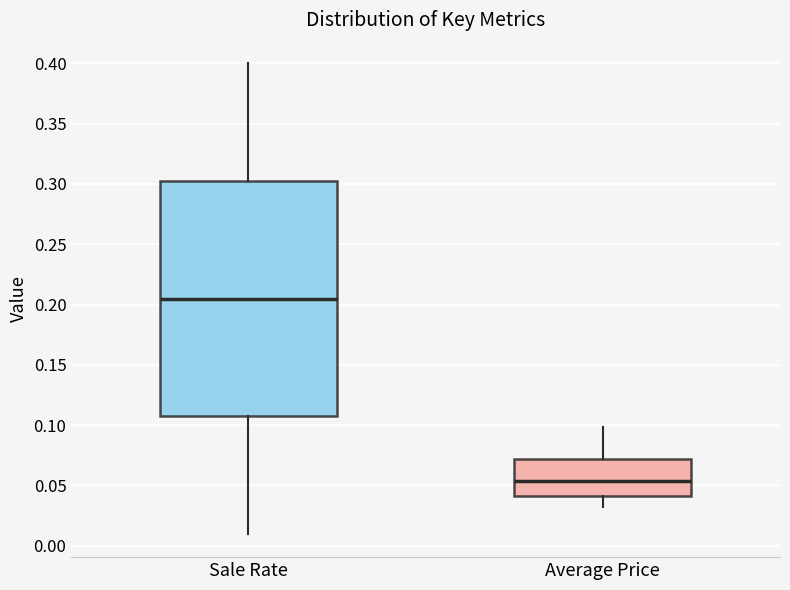

Reading left to right, read every box against the y-axis: the position of its median line, the range the box covers, and the ends of its whiskers. The values are not printed on the chart, so give them approximately, as read against the axis.

Sale Rate: median 0.205, box 0.110 to 0.305, whiskers 0.010 to 0.400
Average Price: median 0.055, box 0.040 to 0.070, whiskers 0.030 to 0.100